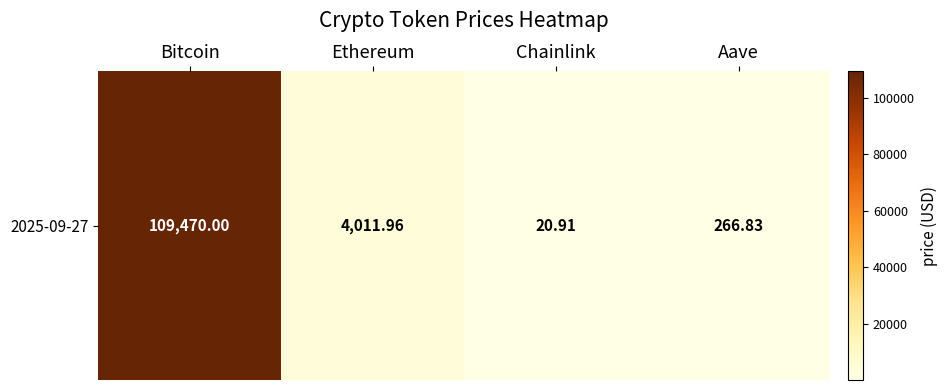

Which has a higher value, Ethereum or Aave?

Ethereum